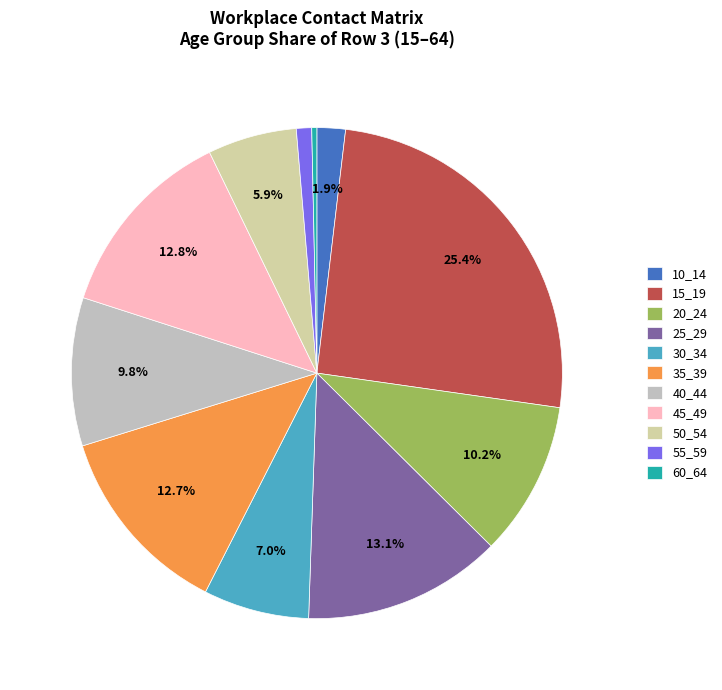

Between 55_59 and 60_64, which is larger?

55_59